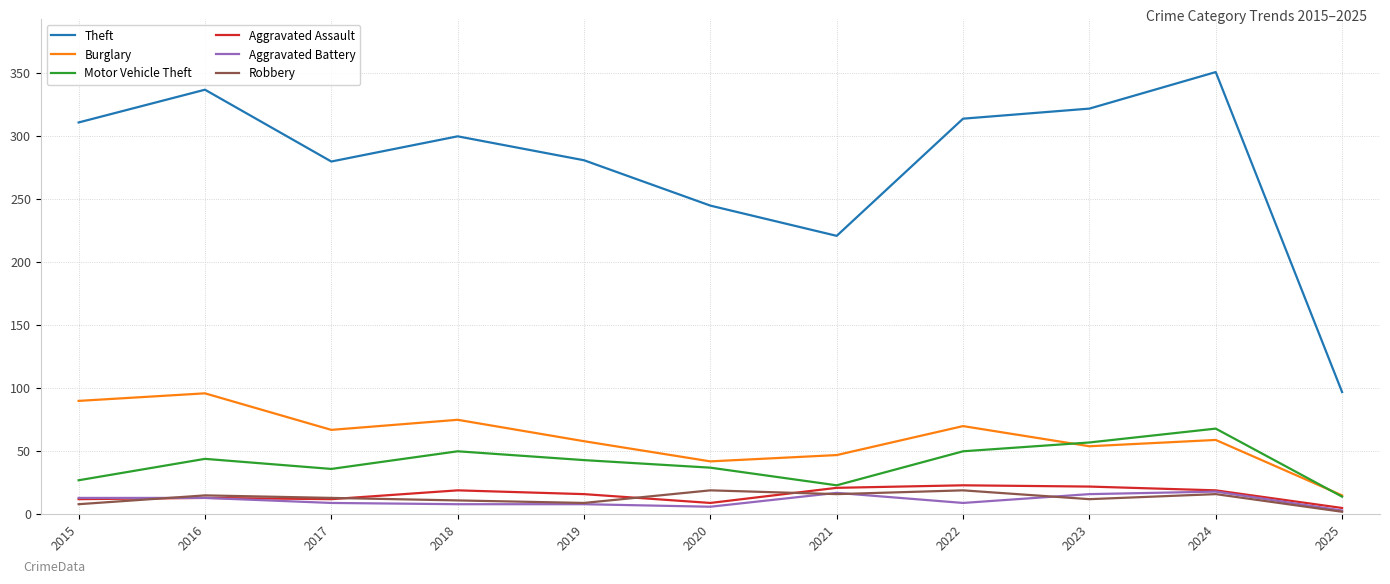

Which label corresponds to the smallest value in the chart?

2025